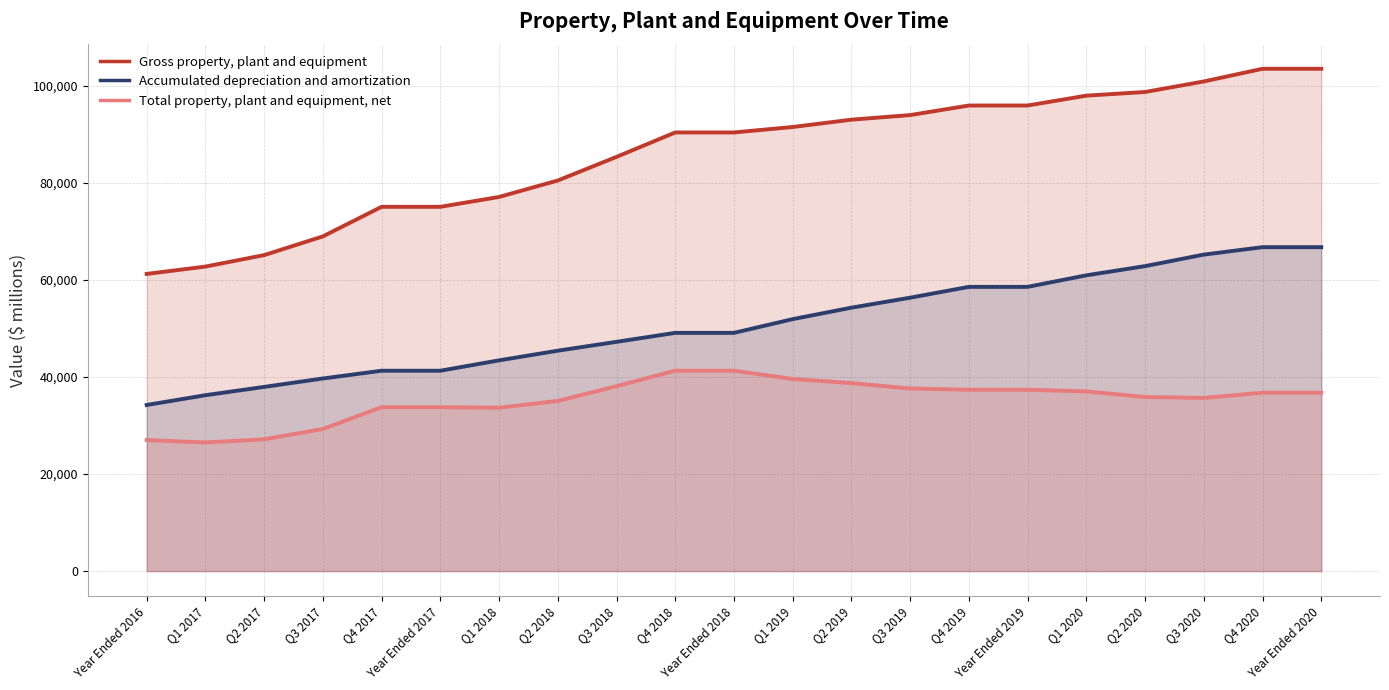

How many values in the Accumulated depreciation and amortization series exceed 49099?

10